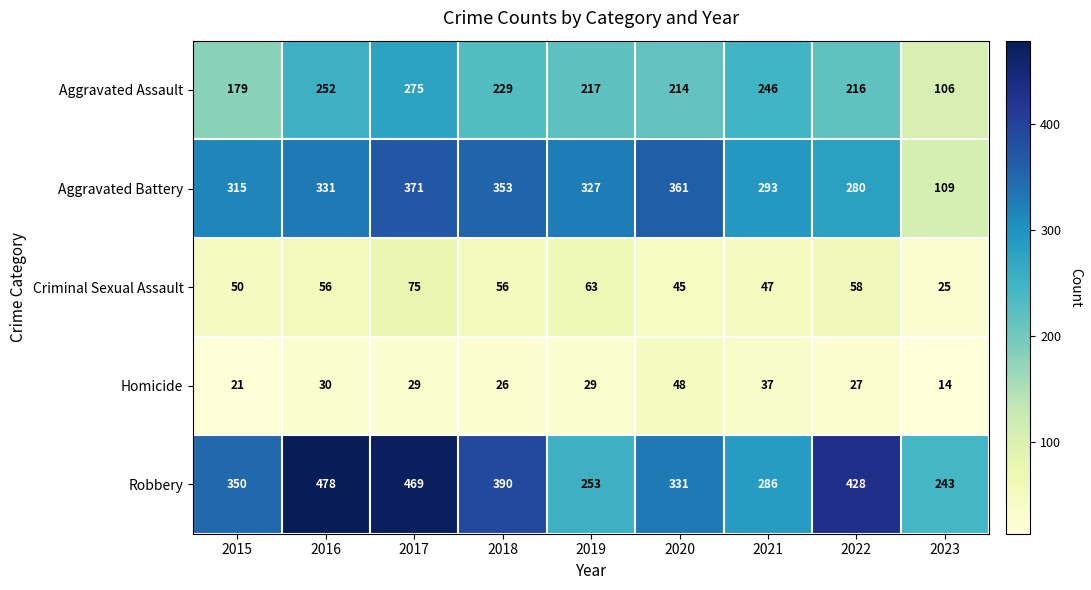

Which label corresponds to the largest value in the chart?

2016